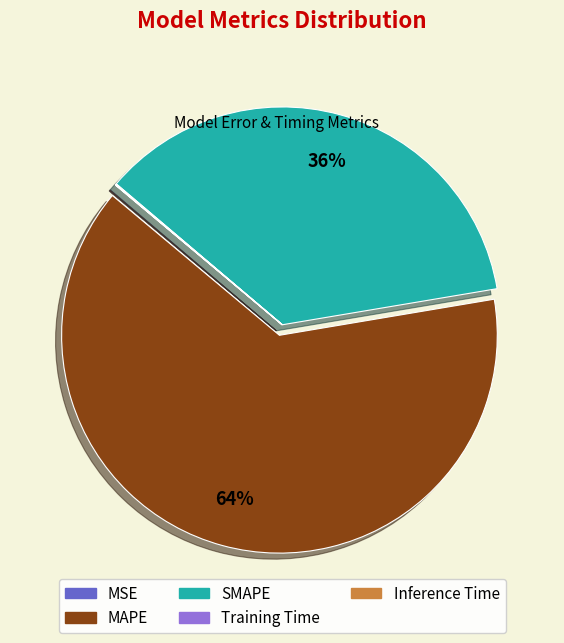

Approximately how many times larger is the value at SMAPE compared to MAPE?

0.6